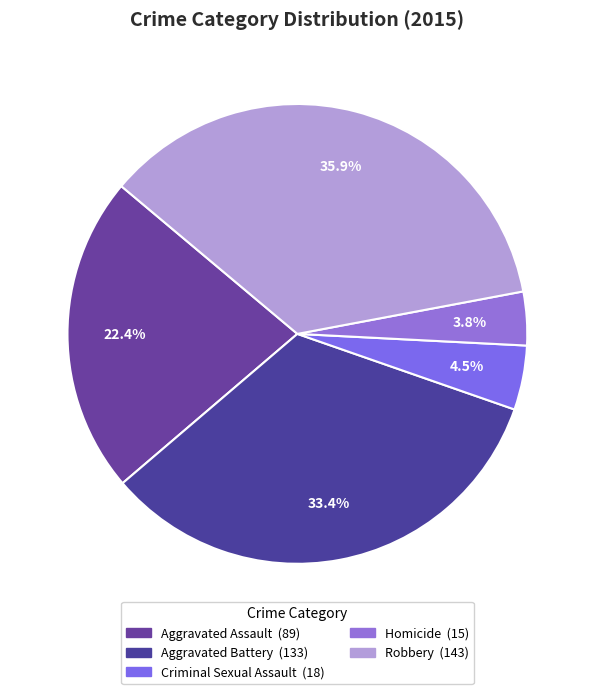

To the nearest percent, what is the difference between the largest and smallest slice percentages?

32%